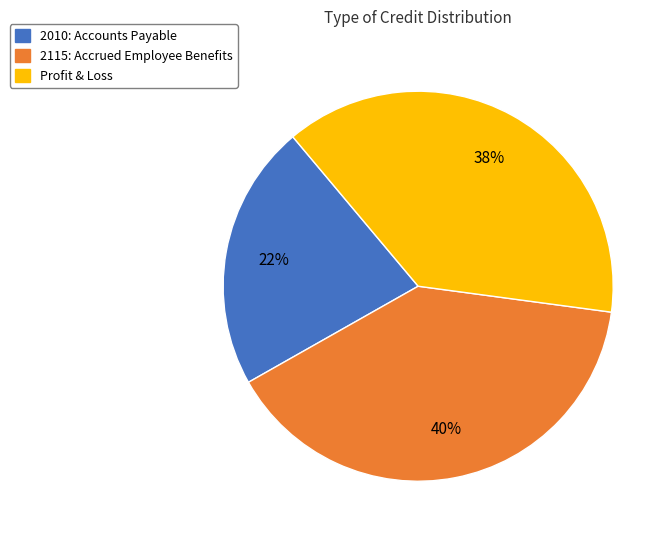

What percentage is the 2010: Accounts Payable slice, to the nearest percent?

22%